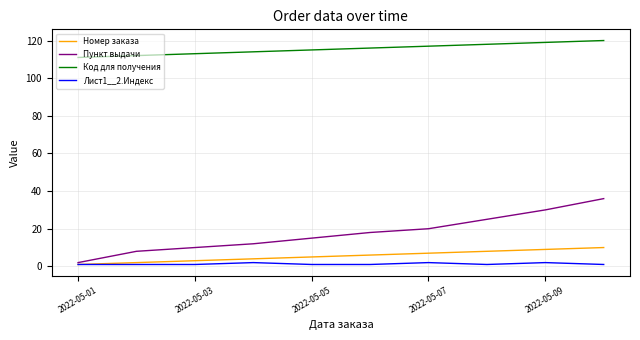

At how many categories does at least one series exceed 84?

10